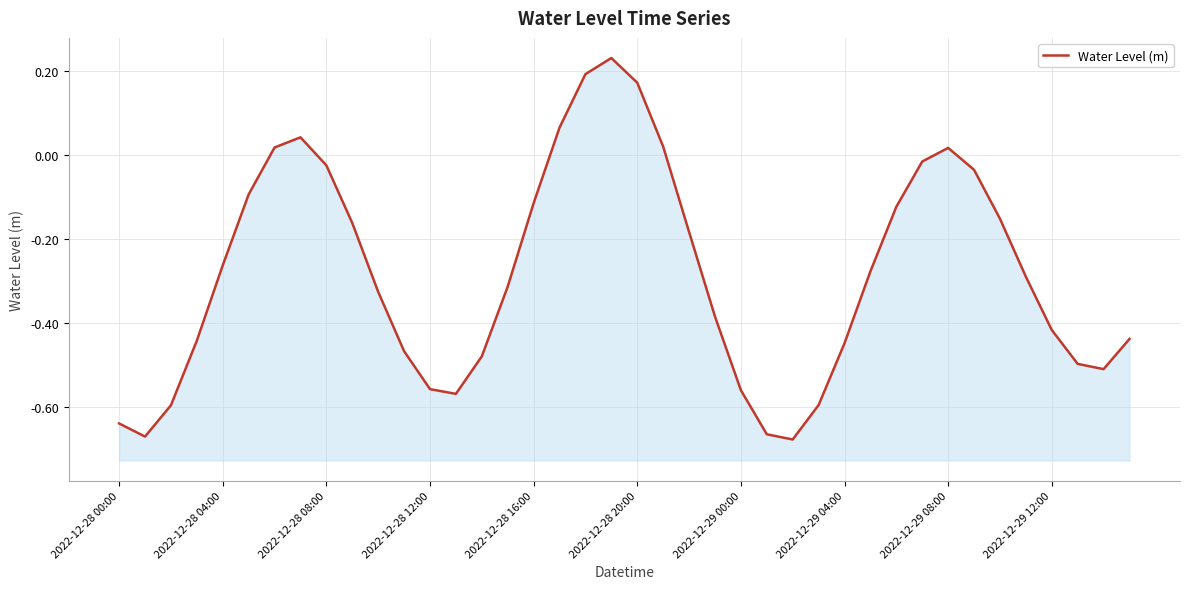

How many lines are shown in the chart?

1